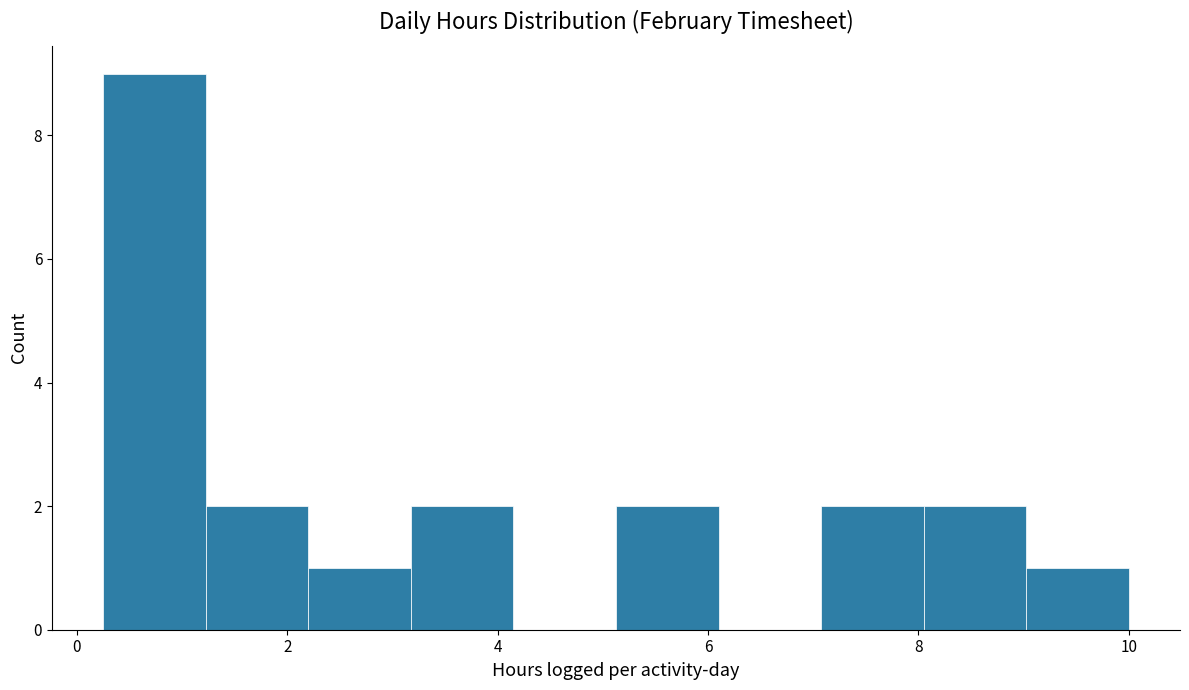

How tall is the bar that spans 1.2 to 2.2 on the x-axis? Neither the bar edges nor the heights are printed on the chart, so give them approximately, as read against the axes.

2